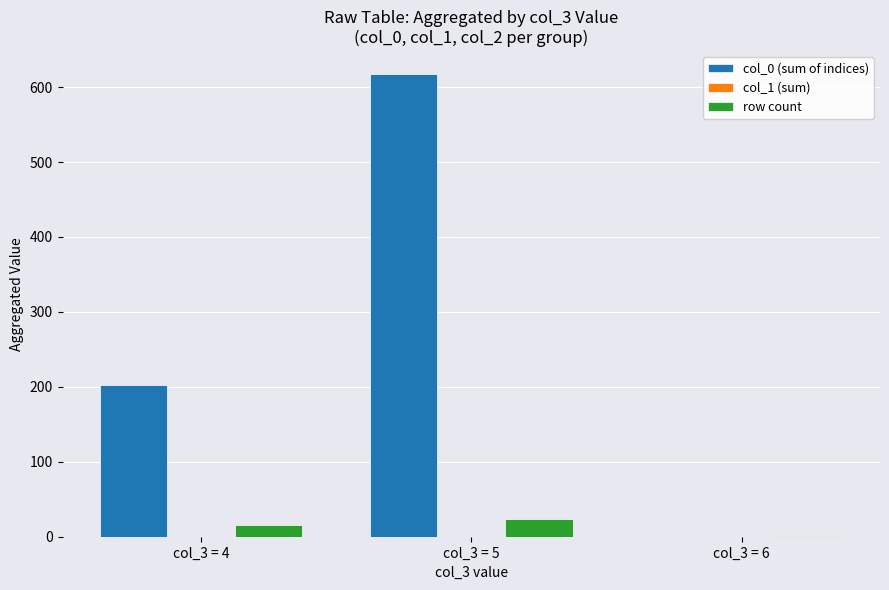

Count the row count values in the range 1 to 24.

3